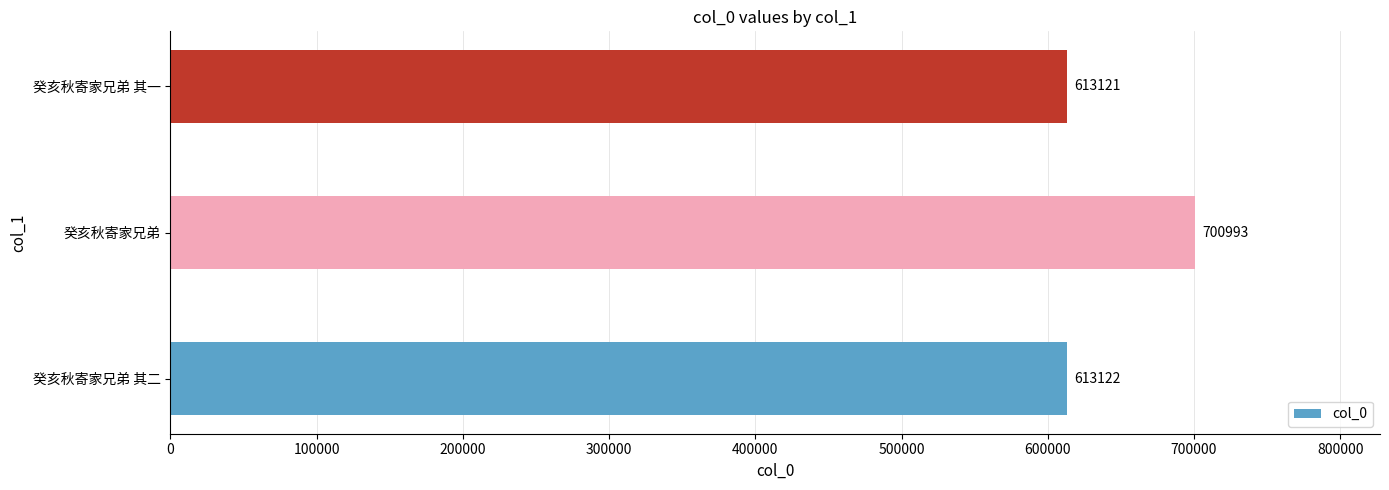

Rank the categories by value from highest to lowest.

癸亥秋寄家兄弟, 癸亥秋寄家兄弟 其二, 癸亥秋寄家兄弟 其一